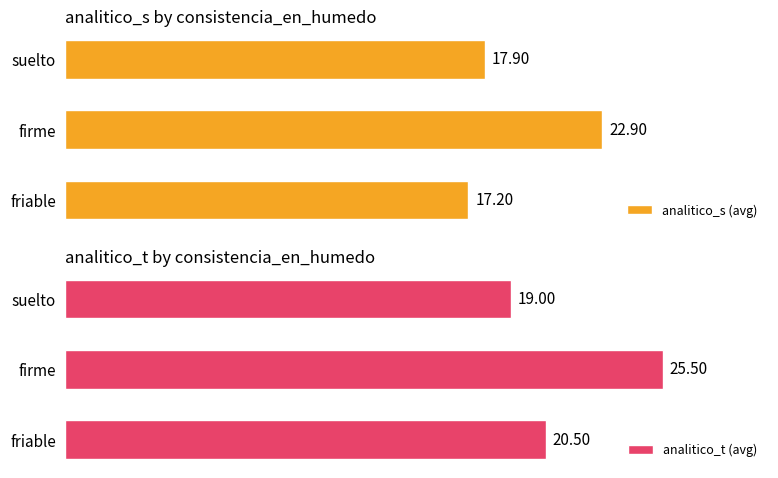

How many series are shown in this chart?

2